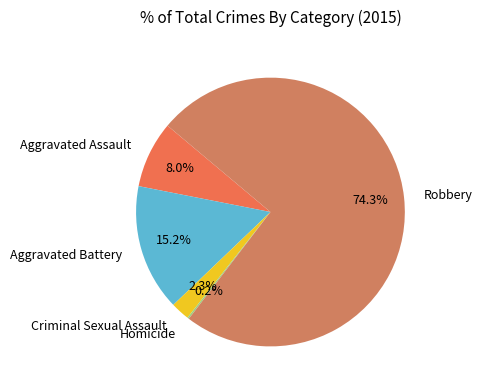

Does any single category account for the majority?

Yes